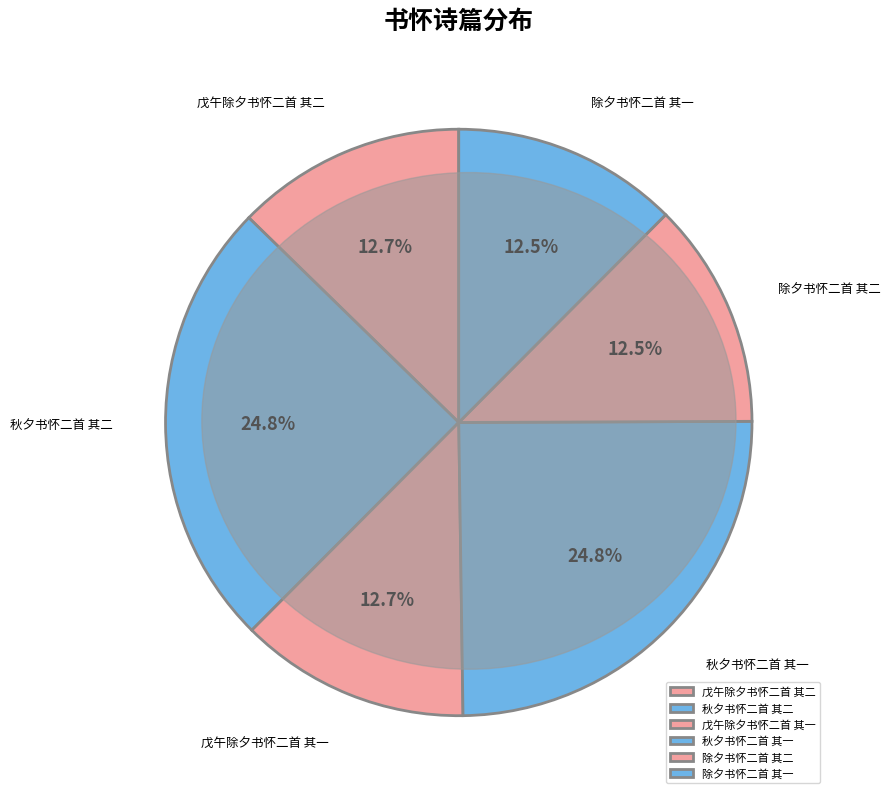

To the nearest percent, what percentage of the pie is 戊午除夕书怀二首 其一?

13%